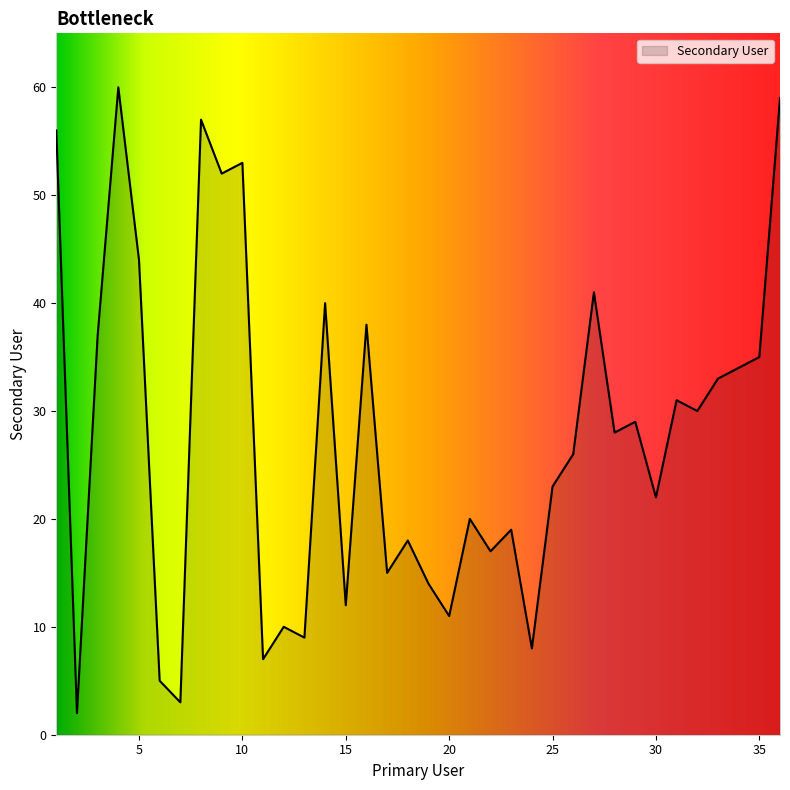

What is the greatest value displayed?

60